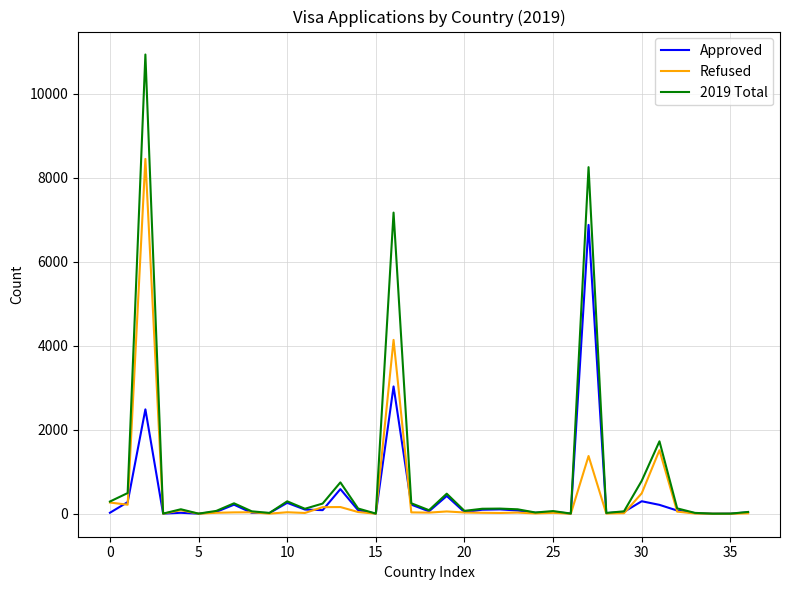

What is the difference between the second highest and minimum values in the Approved series?

3030